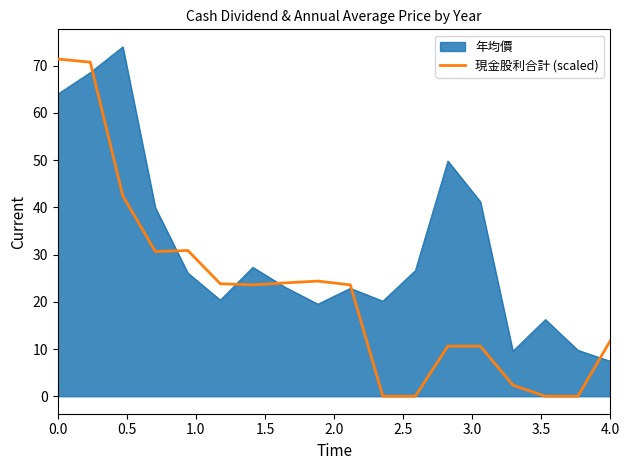

List the series in order of their overall mean, highest first.

年均價, 現金股利合計 (scaled)